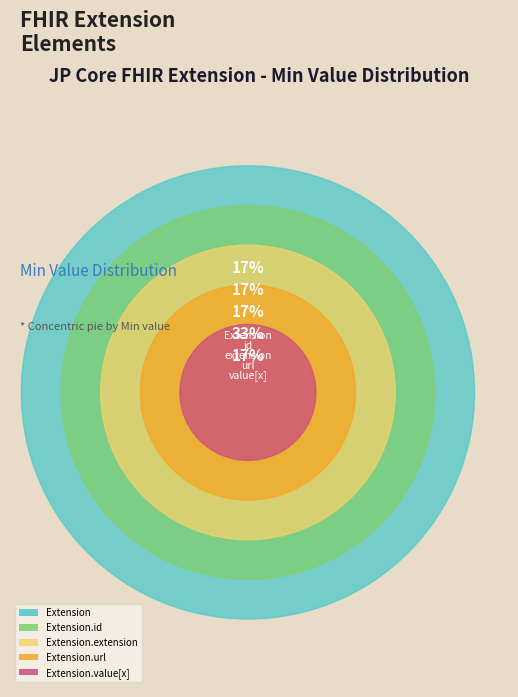

How many segments does this pie chart have?

5